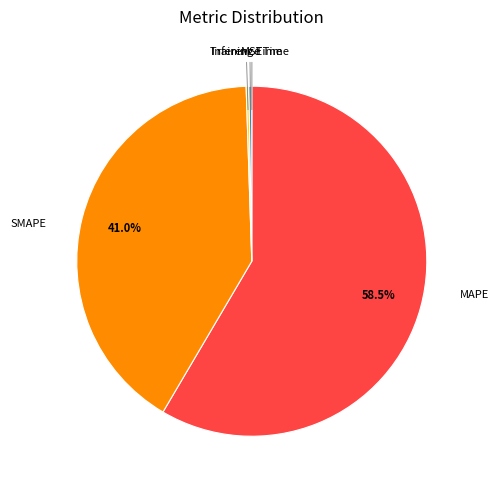

Does MAPE represent more than half of the total?

Yes